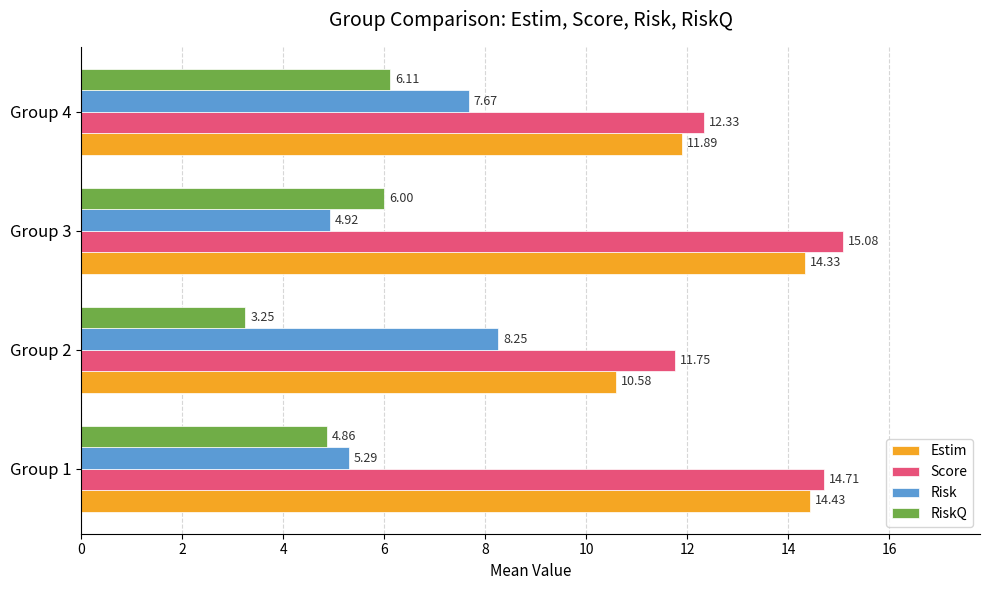

How many data points in Score are less than 14?

2